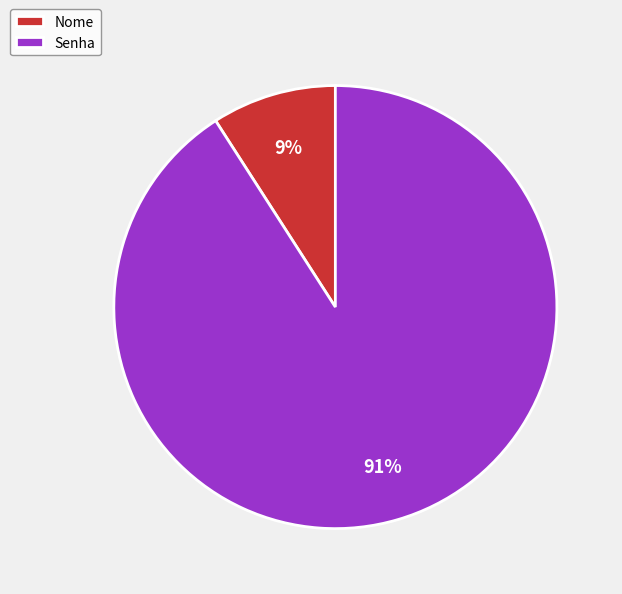

Count the number of slices in the pie.

2